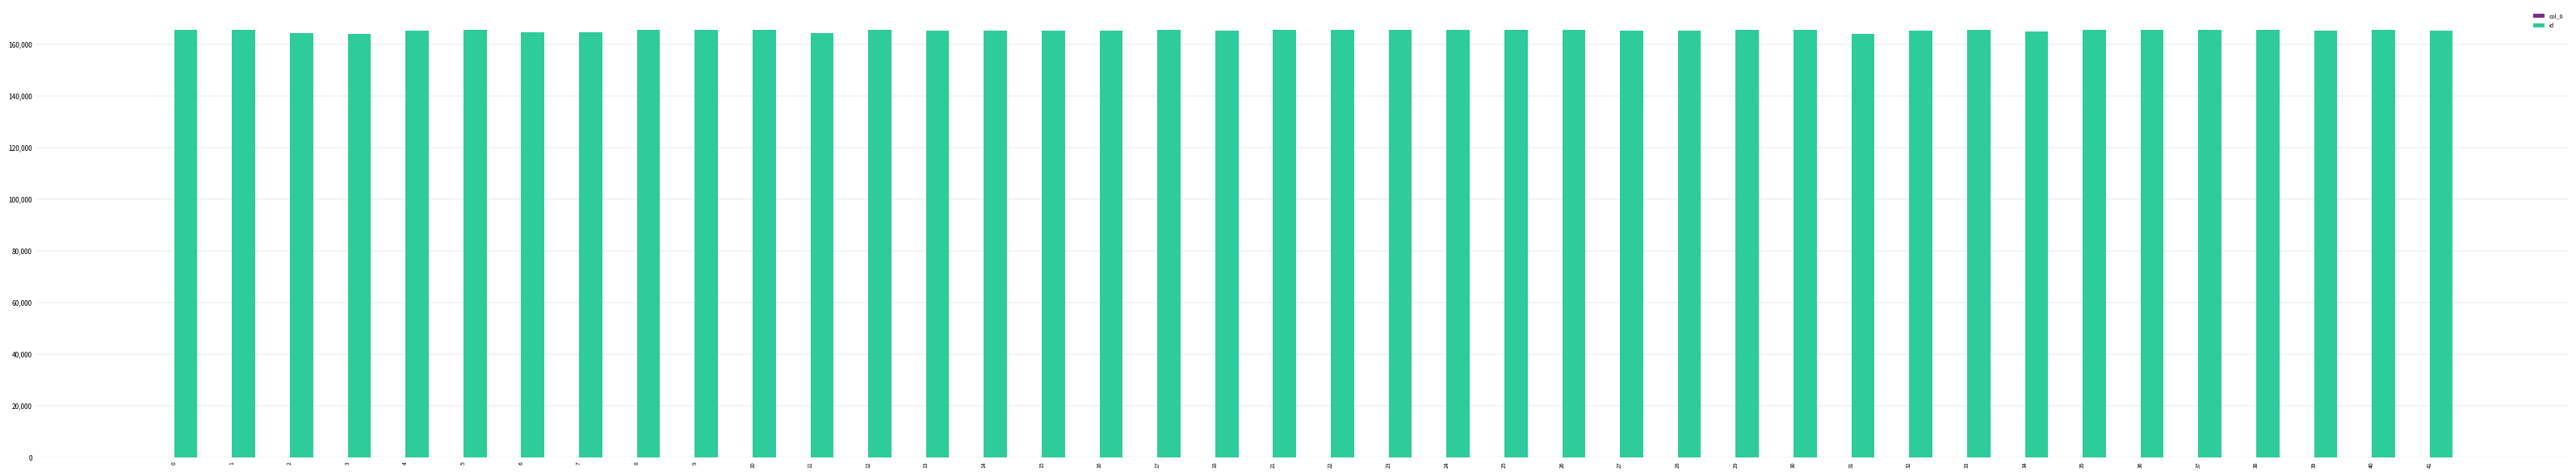

What is the sum of all id values?

6610765